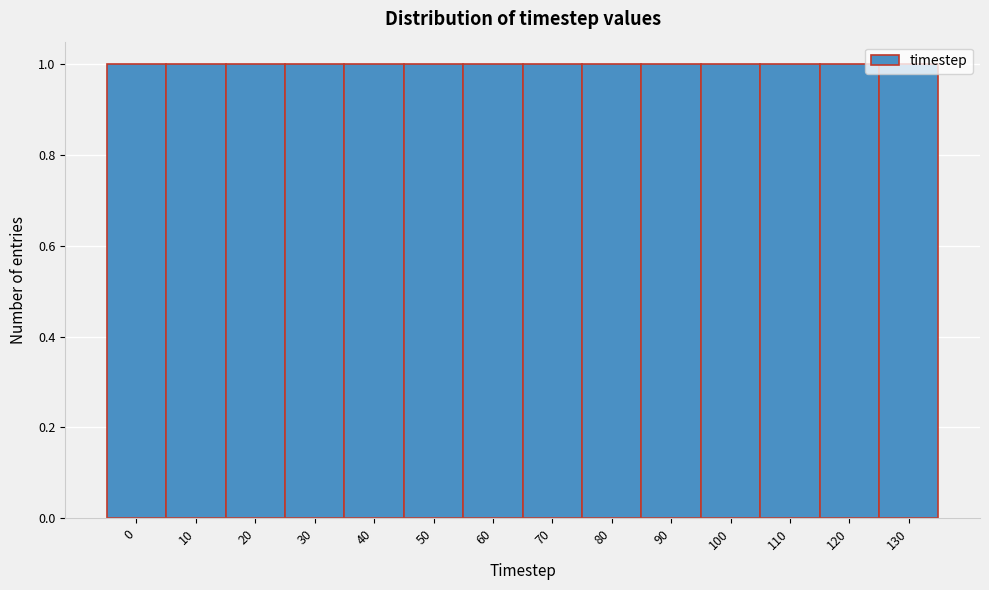

Reading left to right, list every bar in this chart as the range it spans on the x-axis followed by its height. The values are not printed on the chart, so give them approximately, as read against the axis.

-5 to 5: 1
5 to 15: 1
15 to 25: 1
25 to 35: 1
35 to 45: 1
45 to 55: 1
55 to 65: 1
65 to 75: 1
75 to 85: 1
85 to 95: 1
95 to 105: 1
105 to 115: 1
115 to 125: 1
125 to 135: 1